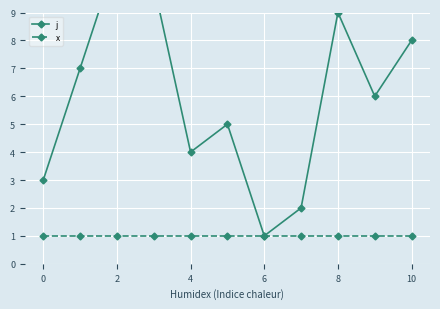

At which category is the sum across all series the highest?

2